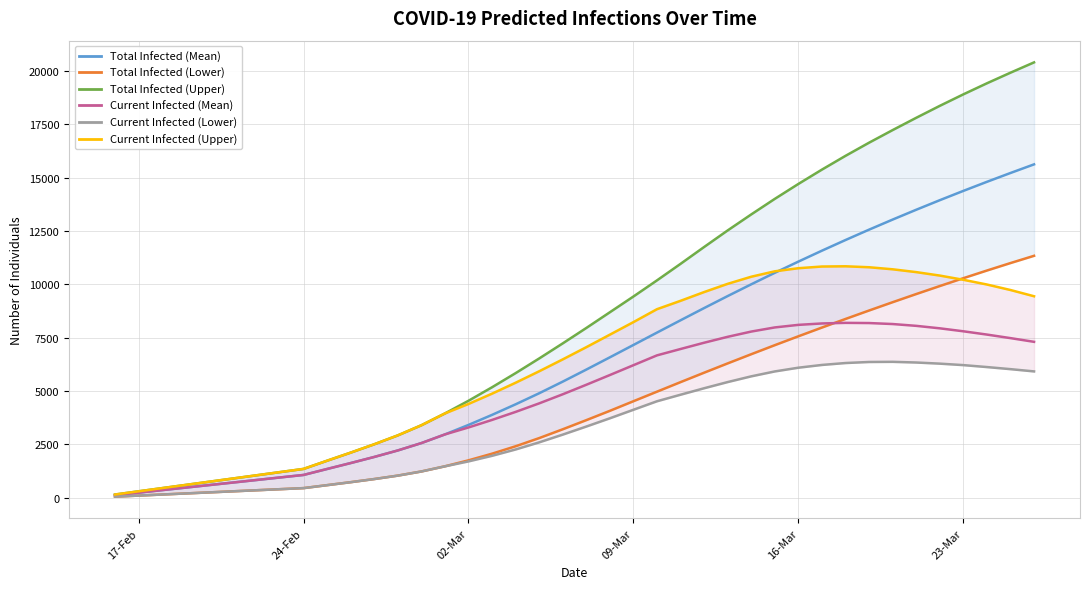

What is the difference between the maximum and second lowest values in the Current Infected (Lower) series?

6268